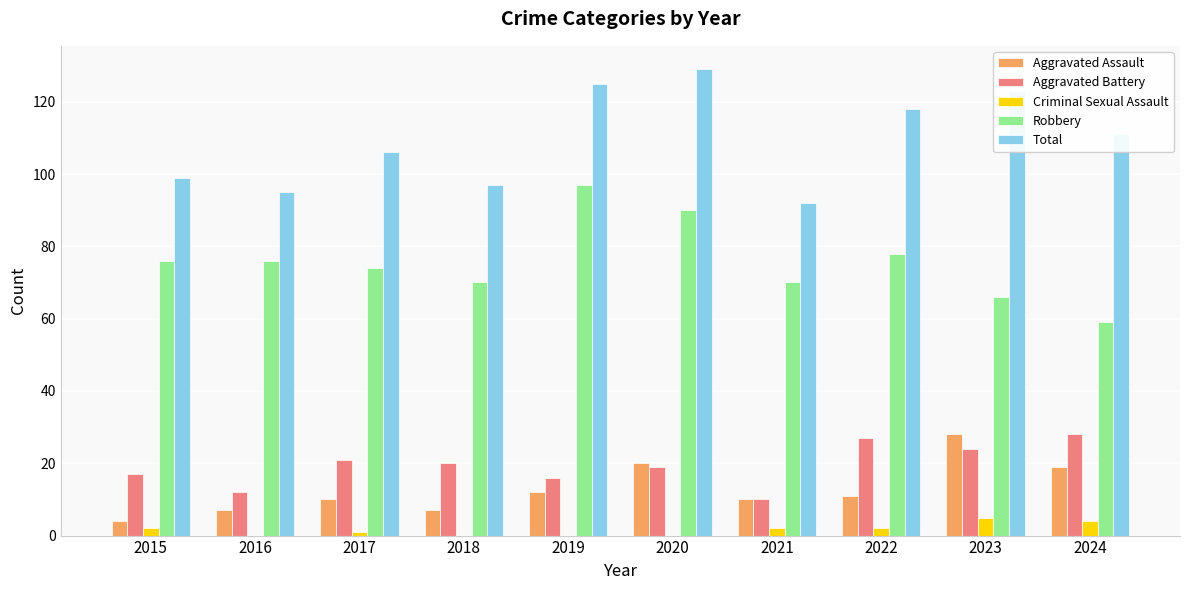

Which label corresponds to the largest value in the chart?

2020